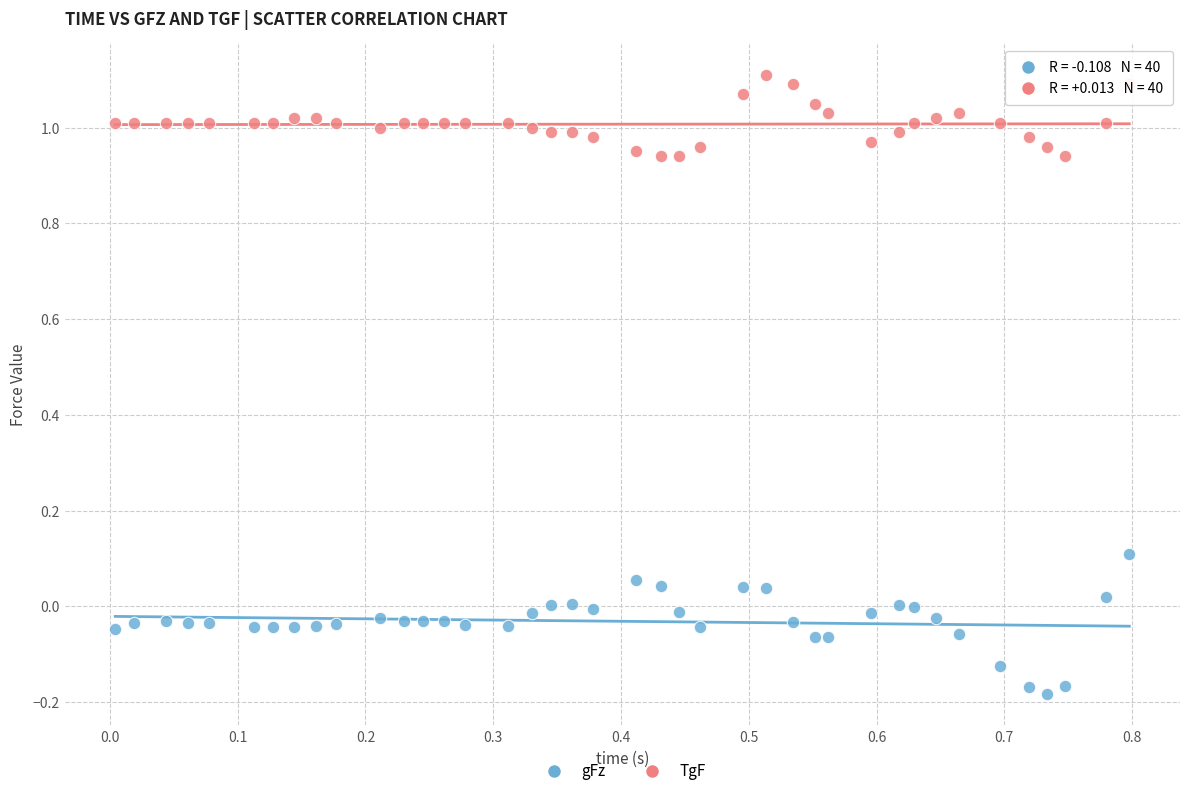

Which series contains the highest Y value?

TgF